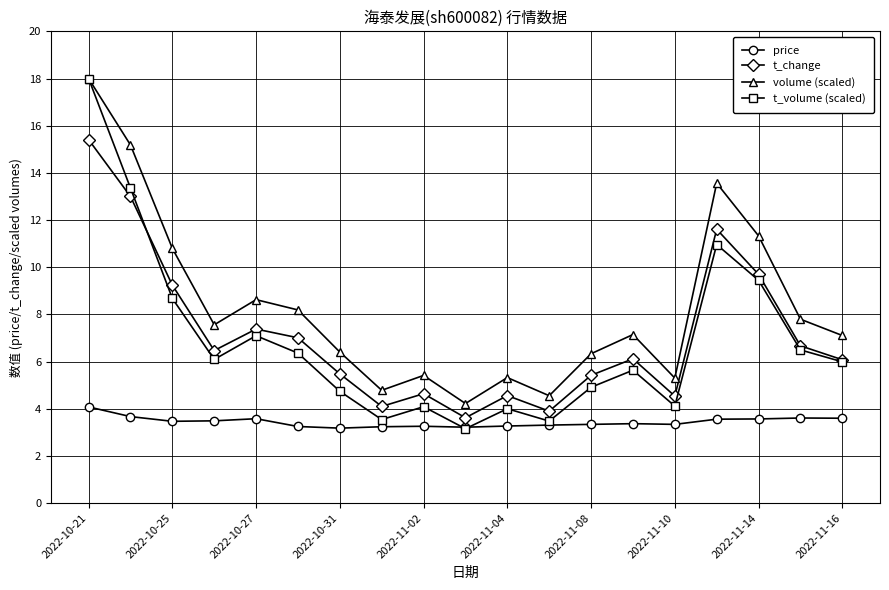

In price, how many points are lower than both neighbors (excluding endpoints)?

4